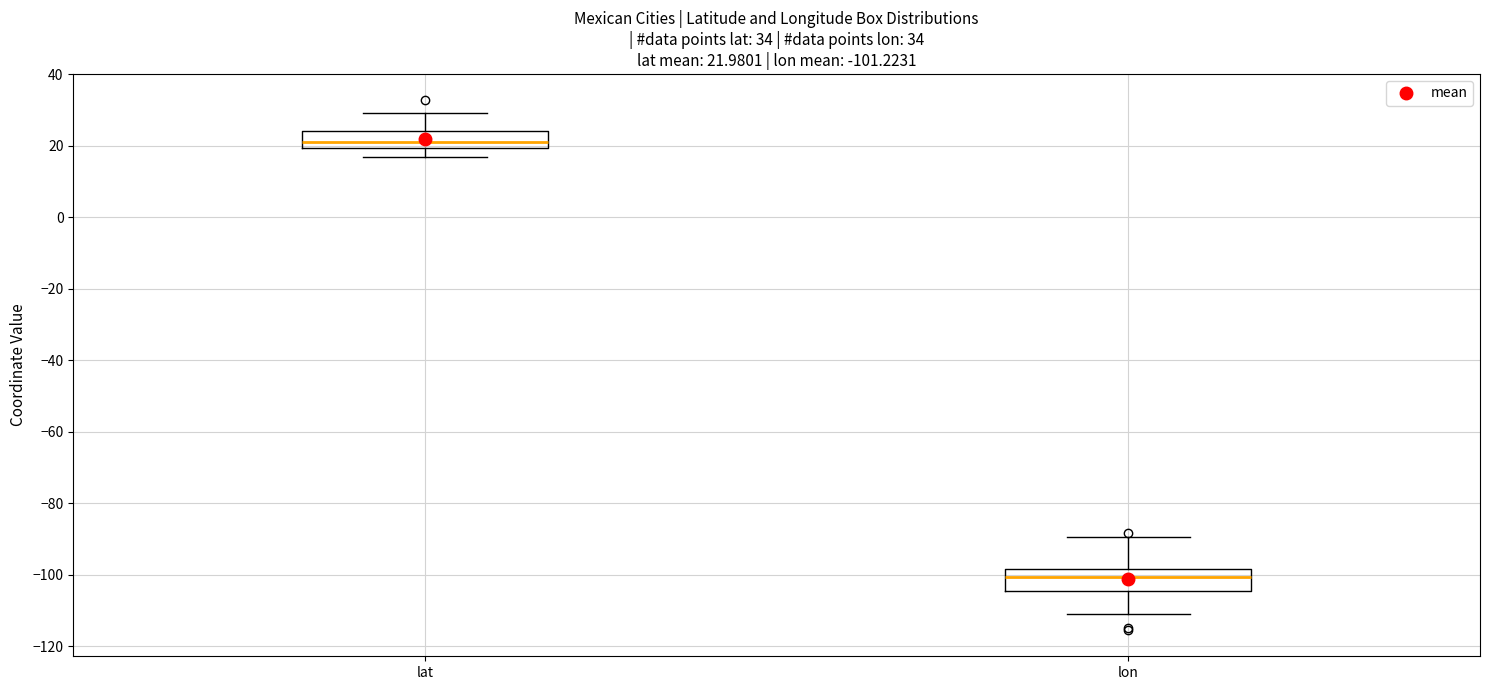

Which box has the lowest median line?

lon